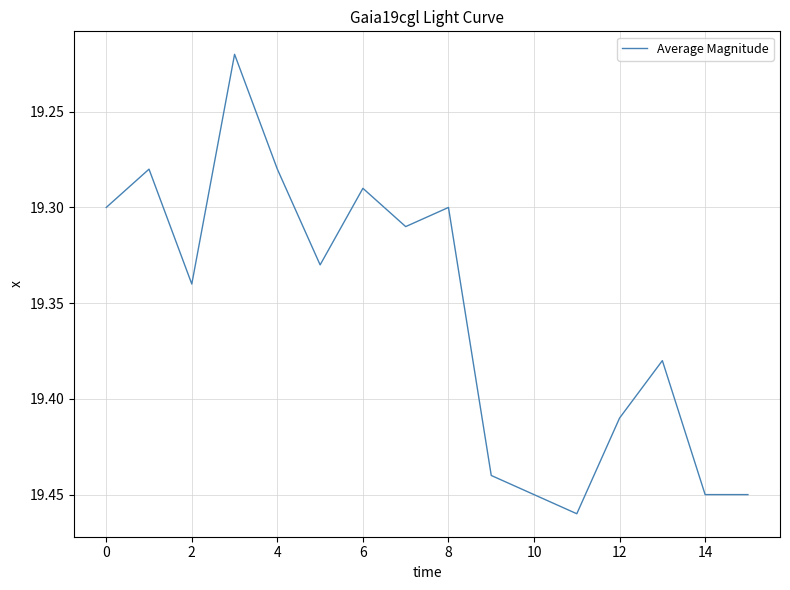

How many points are lower than both their immediate neighbors (excluding endpoints)?

5